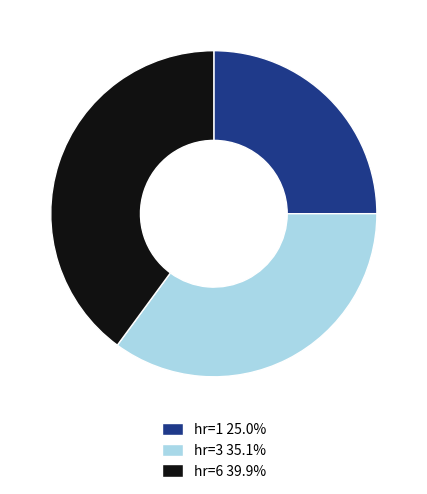

Is the sum of hr=6 39.9% and hr=3 35.1% greater than half?

Yes